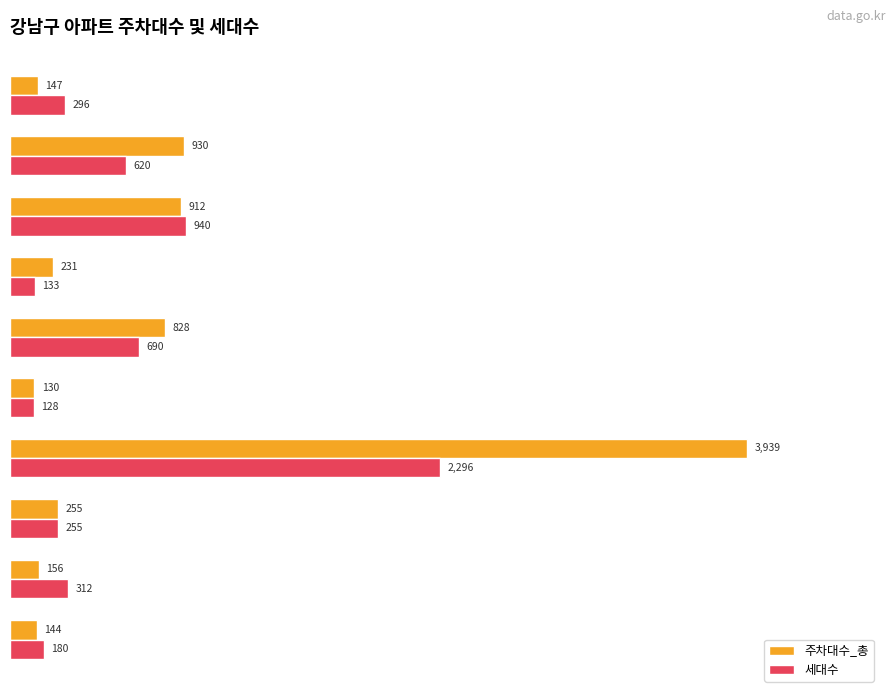

What are all the series names shown in the legend?

주차대수_총, 세대수